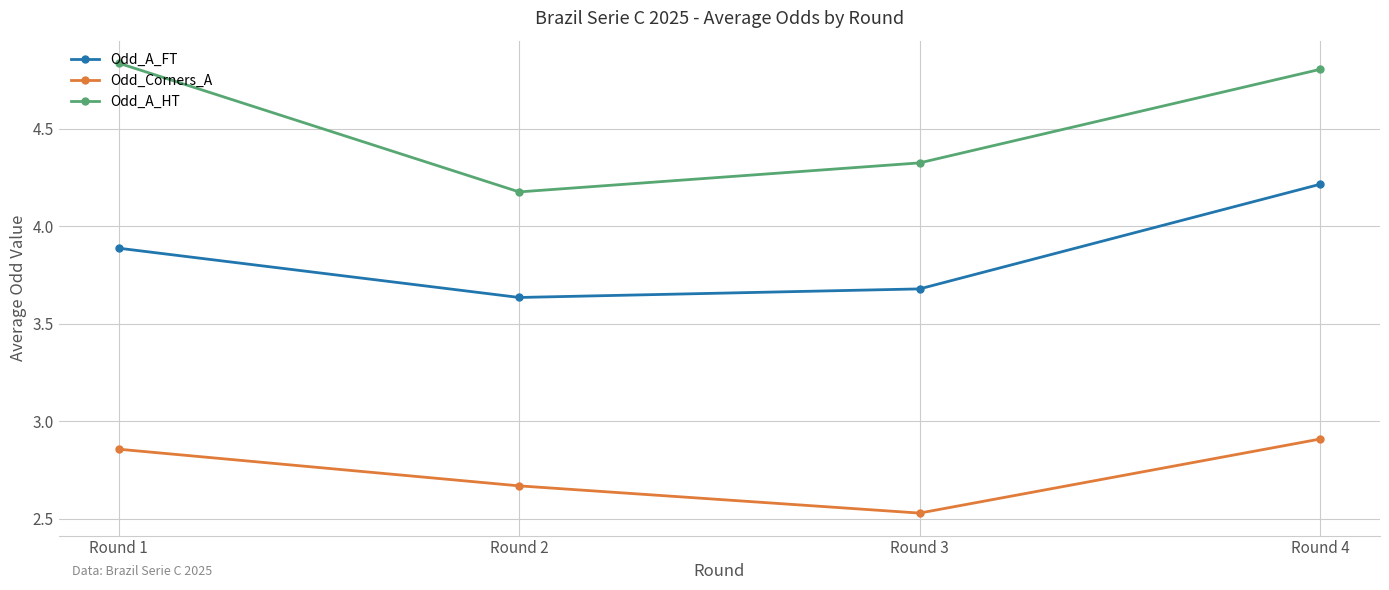

True or false: Odd_A_FT and Odd_A_HT intersect in this chart.

False